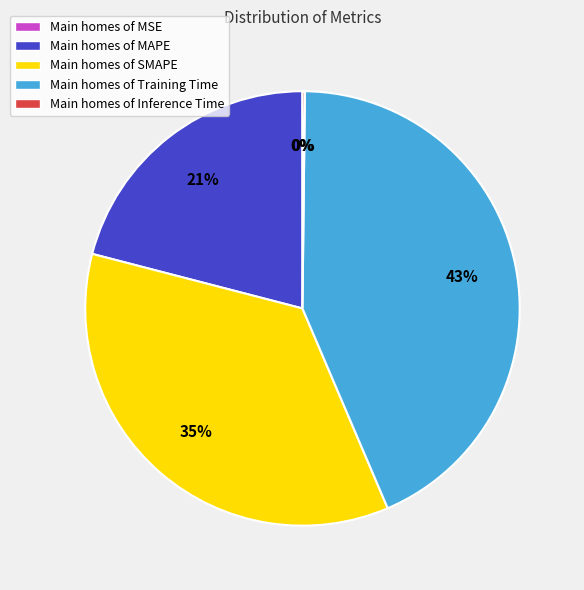

Between Main homes of MAPE and Main homes of SMAPE, which is larger?

Main homes of SMAPE